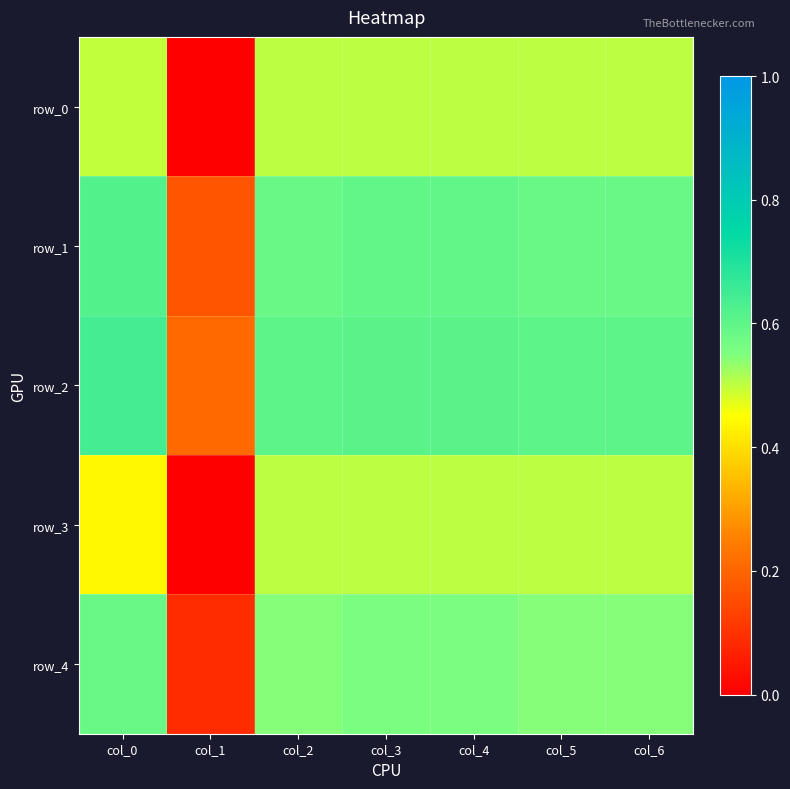

Which series has the widest spread of values?

row_0